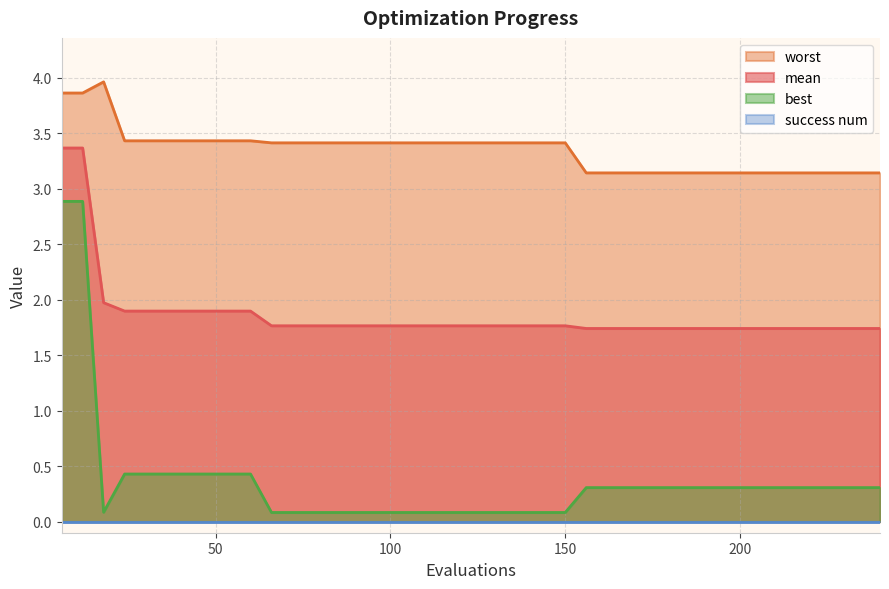

At how many categories does at least one series exceed 0?

40